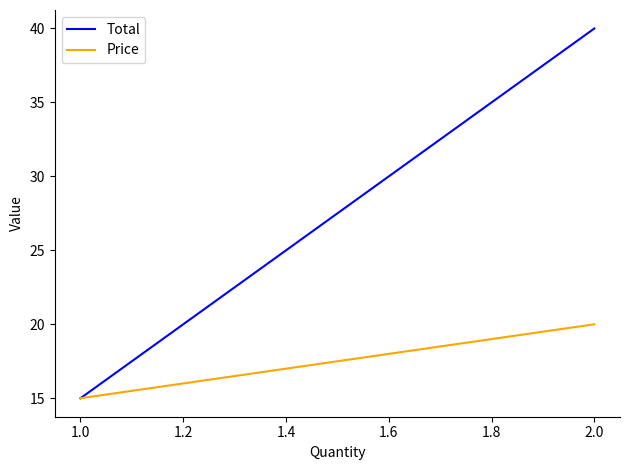

Count the number of data series in this chart.

2